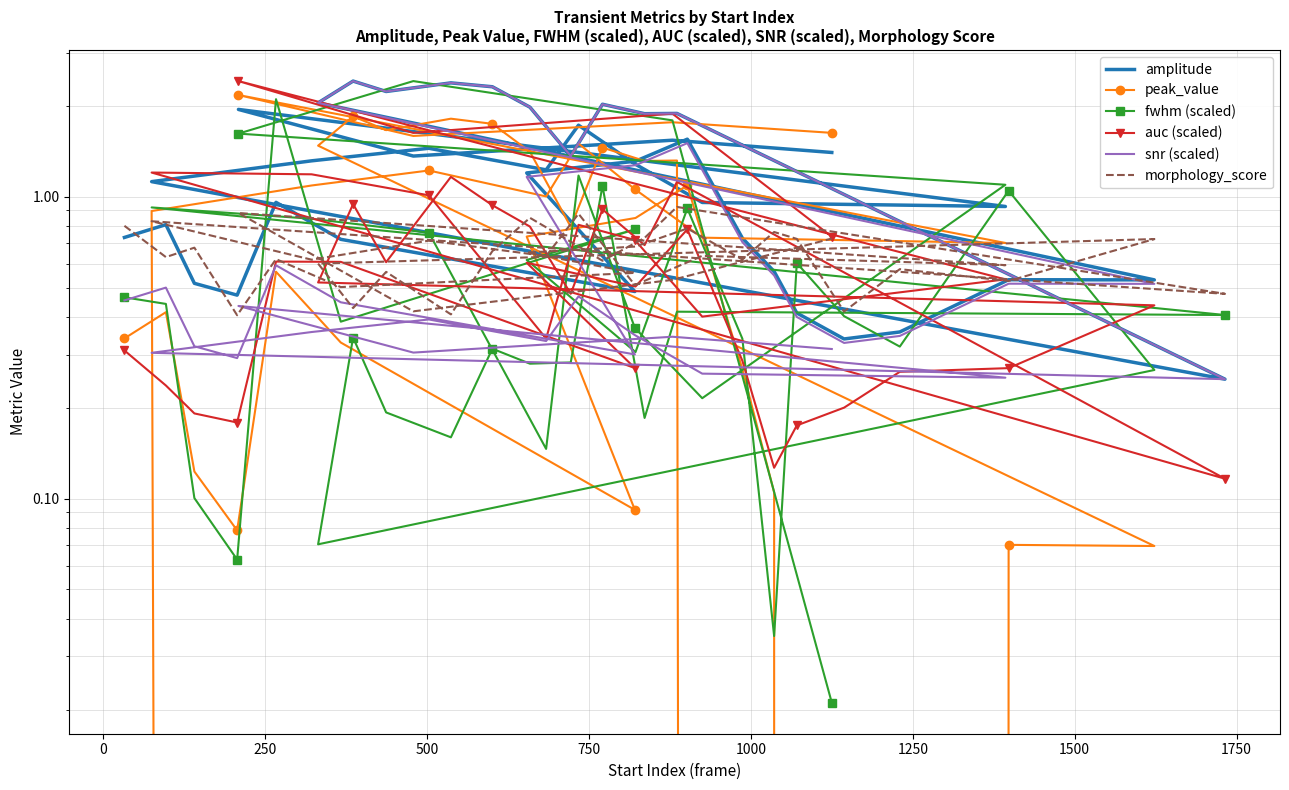

What is the sum of all peak_value values?

34.7